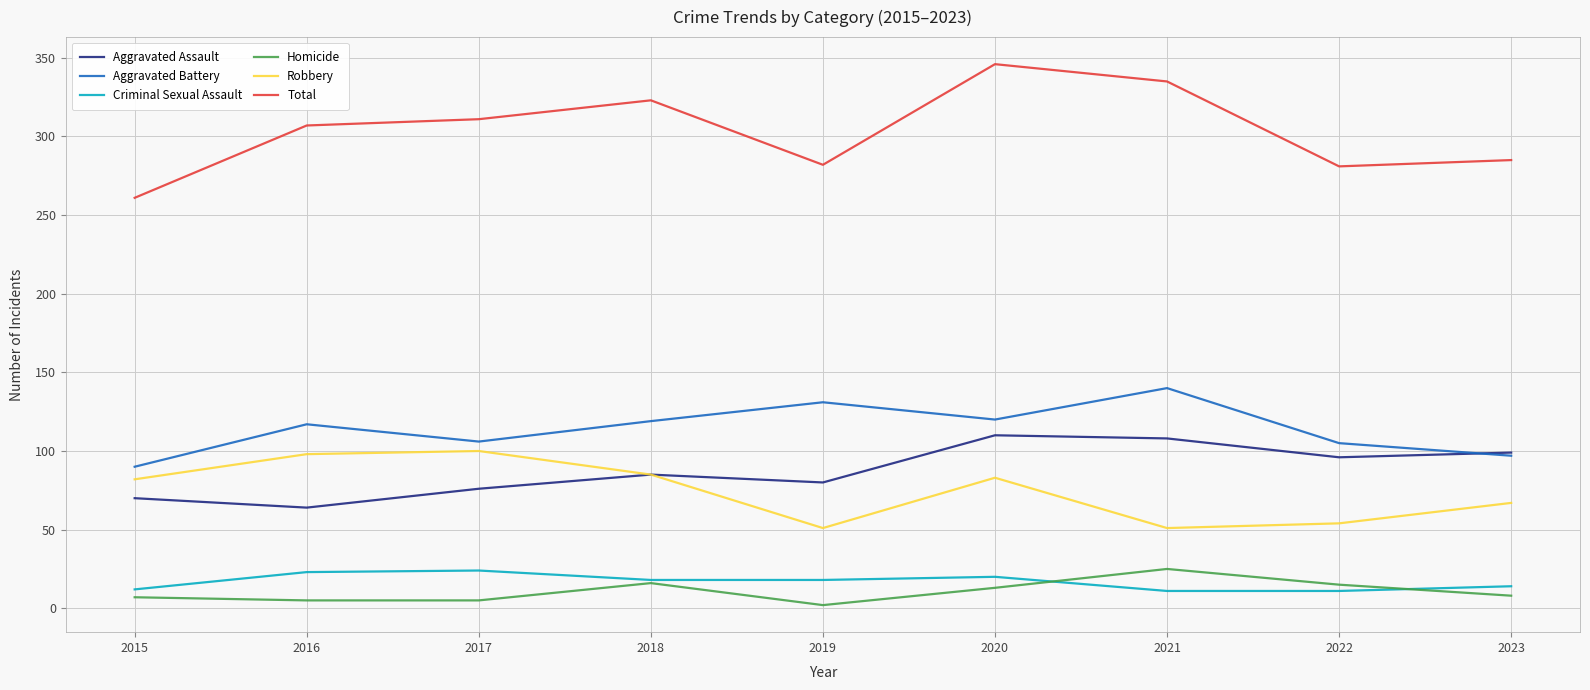

Which series has the largest total across all categories?

Total